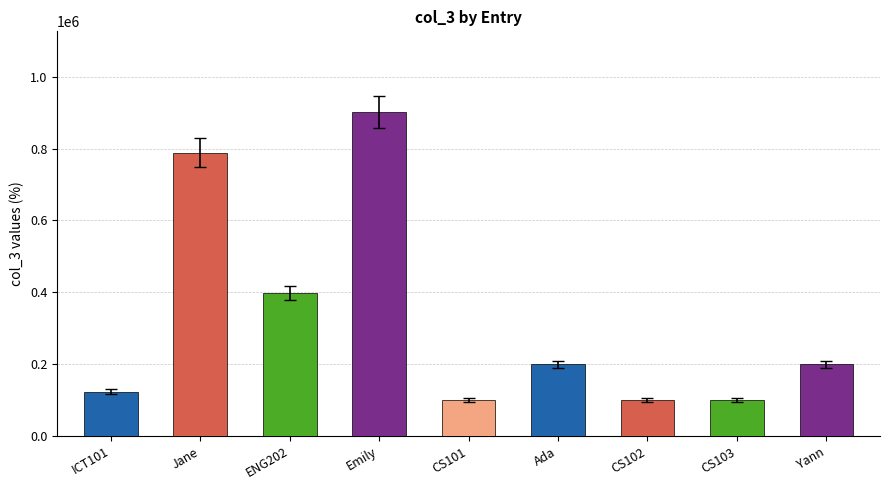

Rank the categories by value from highest to lowest.

Emily_901234, Jane_789012, ENG202, Yann_200007, Ada_200001, ICT101, CS103, CS102, CS101